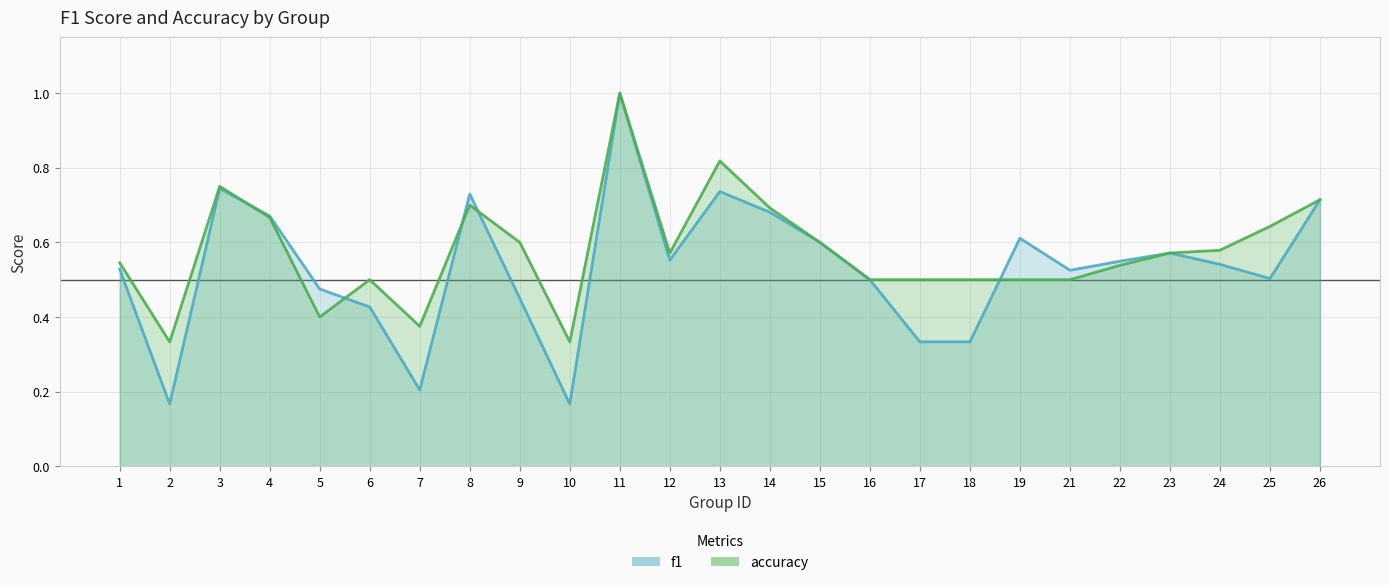

Reading left to right, extract all data points from this chart.

f1: 1=0.5	2=0.2	3=0.7	4=0.7	5=0.5	6=0.4	7=0.2	8=0.7	9=0.5	10=0.2	11=1.0	12=0.6	13=0.7	14=0.7	15=0.6	16=0.5	17=0.3	18=0.3	19=0.6	21=0.5	22=0.5	23=0.6	24=0.5	25=0.5	26=0.7
accuracy: 1=0.5	2=0.3	3=0.8	4=0.7	5=0.4	6=0.5	7=0.4	8=0.7	9=0.6	10=0.3	11=1.0	12=0.6	13=0.8	14=0.7	15=0.6	16=0.5	17=0.5	18=0.5	19=0.5	21=0.5	22=0.5	23=0.6	24=0.6	25=0.6	26=0.7